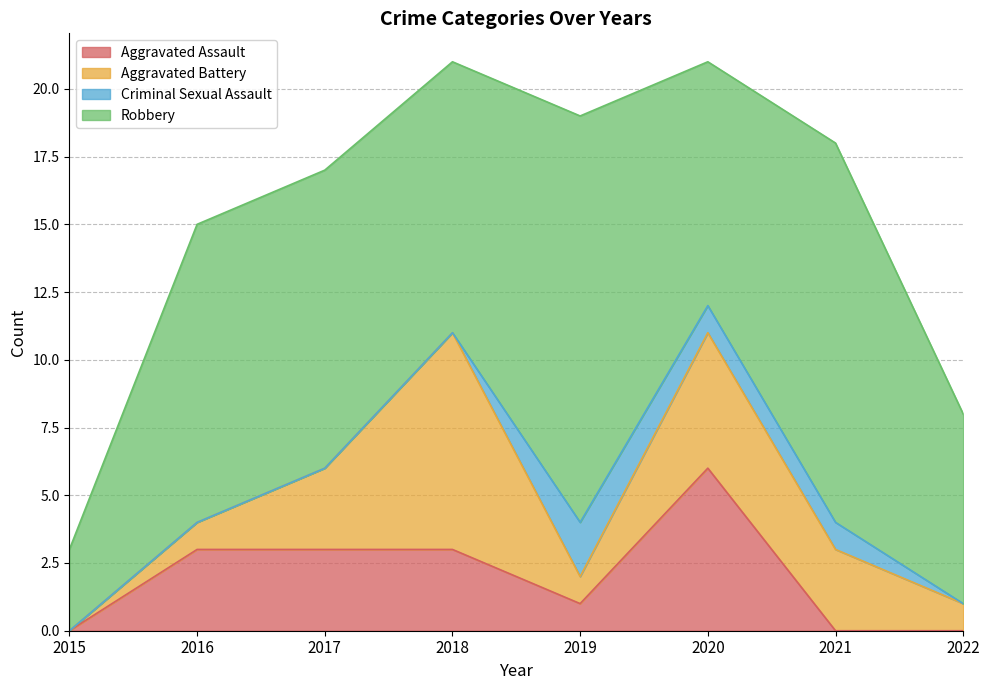

What is the difference between the second highest and second lowest values in the Aggravated Battery series?

4